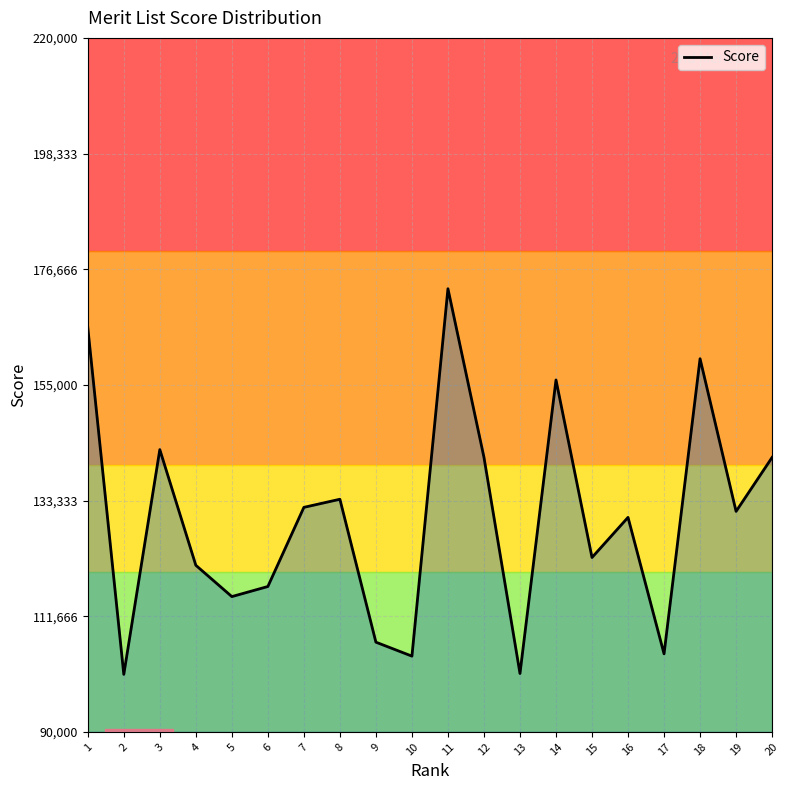

Where is the first local minimum?

2